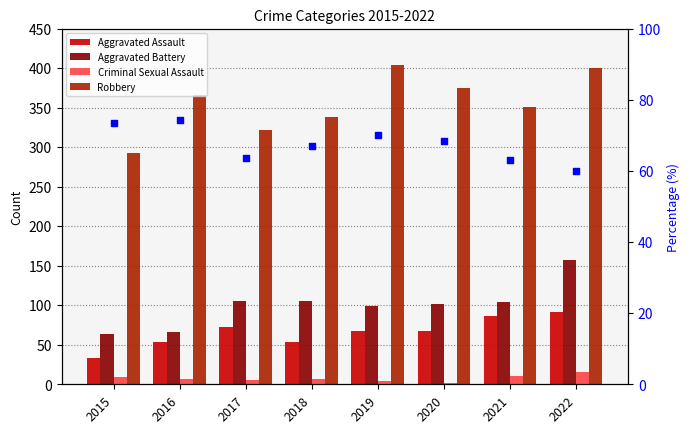

Is the value of Robbery at 2020 greater than the value of Criminal Sexual Assault at 2021?

Yes